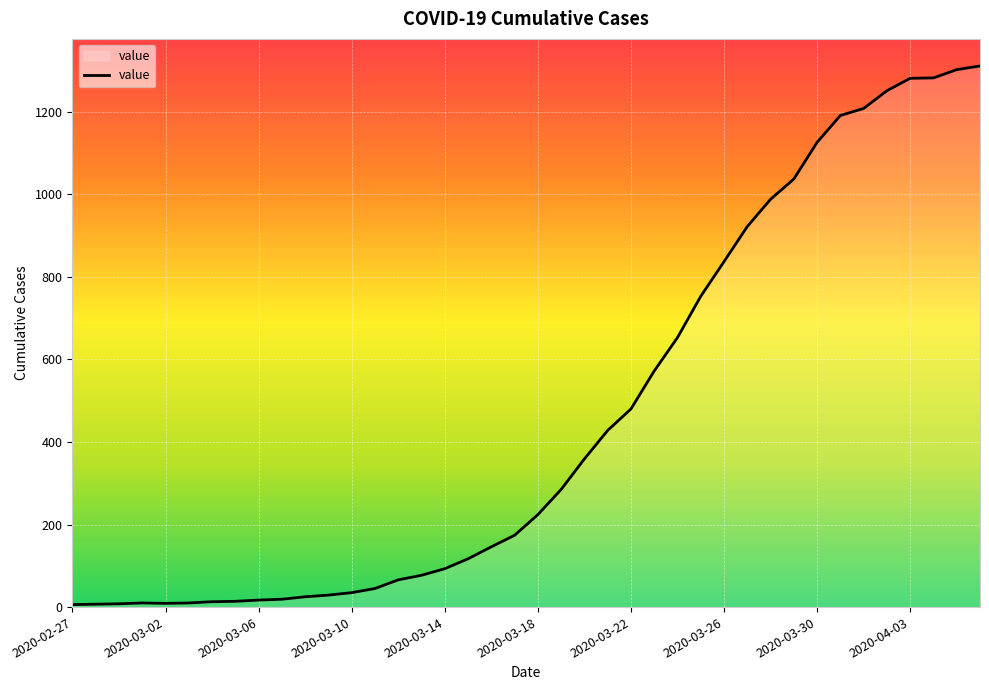

What is the greatest value displayed?

1311